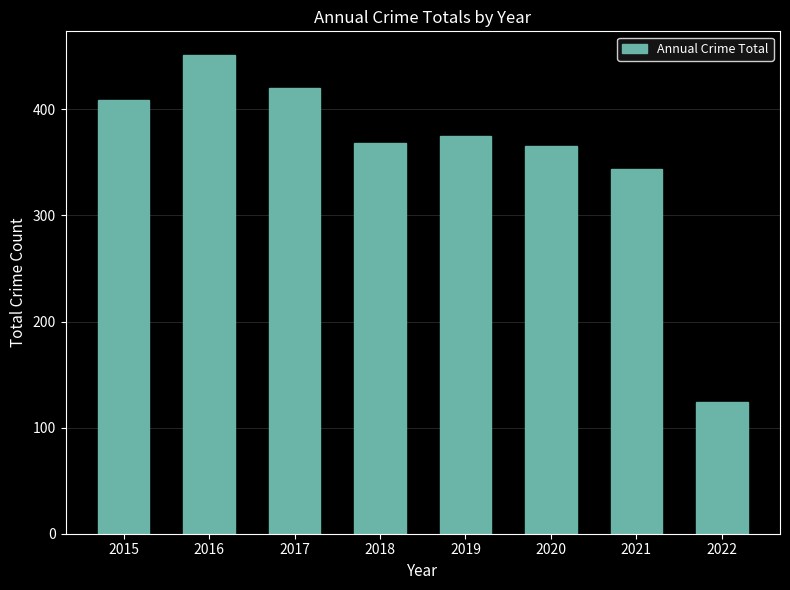

True or false: the data shows 218 at 2015.

False